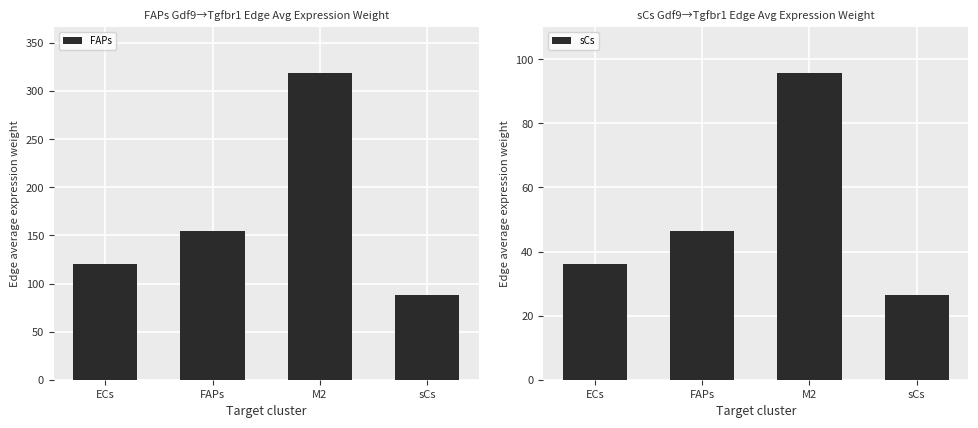

Rank the series by their maximum value, from highest to lowest.

FAPs, sCs